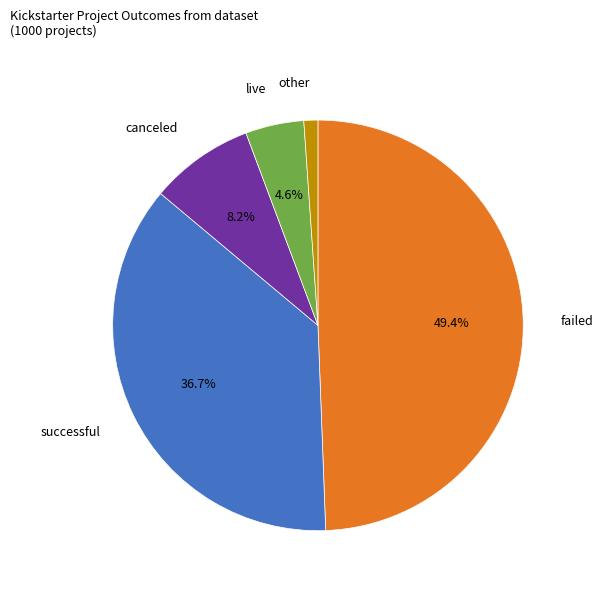

To the nearest percent, what is the combined percentage of successful and canceled?

45%